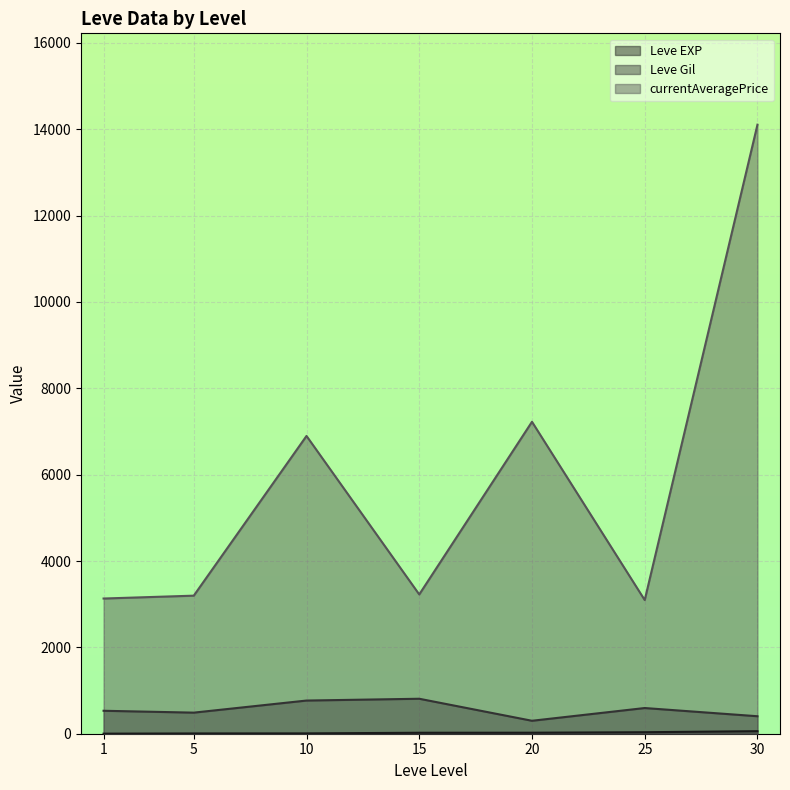

What are all the series names shown in the legend?

Leve EXP, Leve Gil, currentAveragePrice